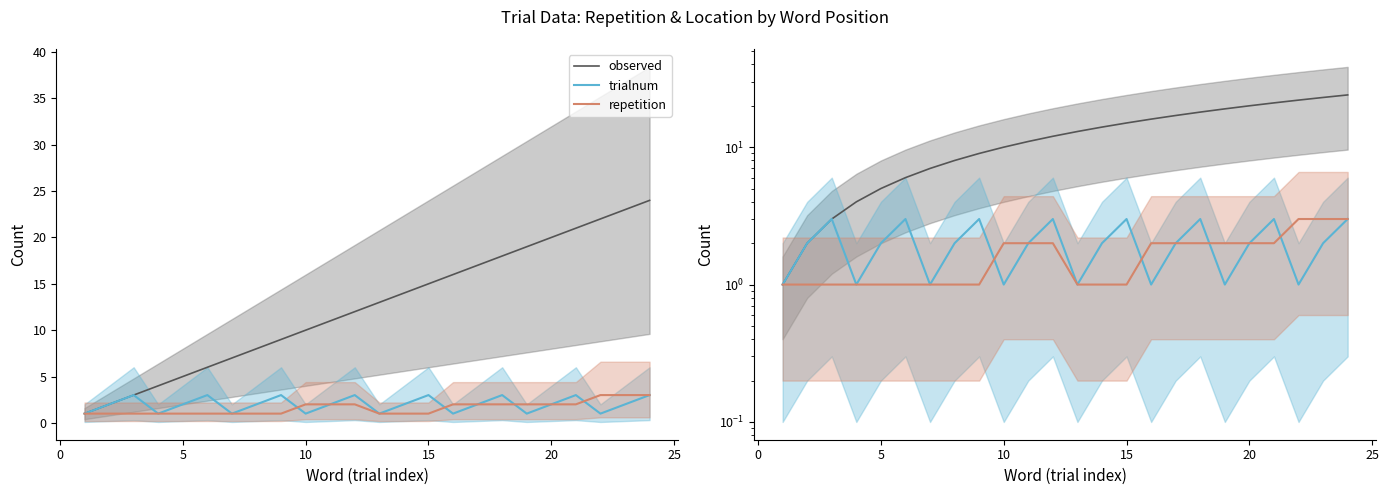

Which series has the largest range (max minus min)?

observed